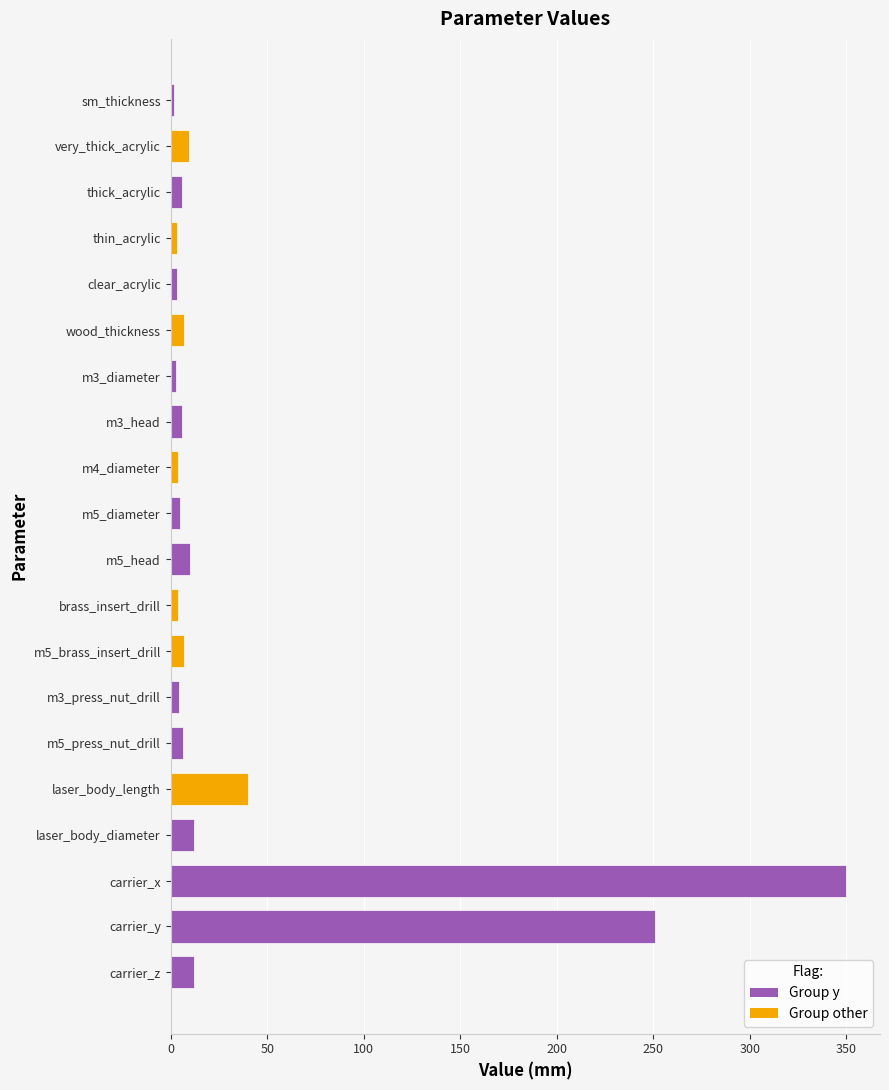

What value does the data have at carrier_x?

350.0